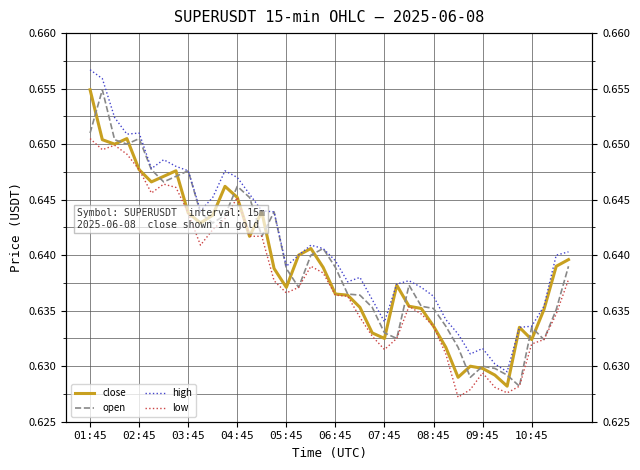

Reading left to right, list all the values displayed in this chart.

close: 0.7	0.7	0.7	0.7	0.6	0.6	0.6	0.6	0.6	0.6	0.6	0.6	0.6	0.6	0.6	0.6	0.6	0.6	0.6	0.6	0.6	0.6	0.6	0.6	0.6	0.6	0.6	0.6	0.6	0.6	0.6	0.6	0.6	0.6	0.6	0.6	0.6	0.6	0.6	0.6
open: 0.7	0.7	0.7	0.7	0.7	0.6	0.6	0.6	0.6	0.6	0.6	0.6	0.6	0.6	0.6	0.6	0.6	0.6	0.6	0.6	0.6	0.6	0.6	0.6	0.6	0.6	0.6	0.6	0.6	0.6	0.6	0.6	0.6	0.6	0.6	0.6	0.6	0.6	0.6	0.6
high: 0.7	0.7	0.7	0.7	0.7	0.6	0.6	0.6	0.6	0.6	0.6	0.6	0.6	0.6	0.6	0.6	0.6	0.6	0.6	0.6	0.6	0.6	0.6	0.6	0.6	0.6	0.6	0.6	0.6	0.6	0.6	0.6	0.6	0.6	0.6	0.6	0.6	0.6	0.6	0.6
low: 0.7	0.6	0.6	0.6	0.6	0.6	0.6	0.6	0.6	0.6	0.6	0.6	0.6	0.6	0.6	0.6	0.6	0.6	0.6	0.6	0.6	0.6	0.6	0.6	0.6	0.6	0.6	0.6	0.6	0.6	0.6	0.6	0.6	0.6	0.6	0.6	0.6	0.6	0.6	0.6